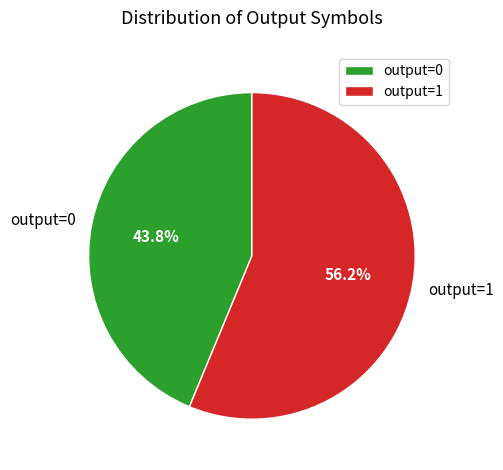

Is the sum of output=1 and output=0 greater than half?

Yes